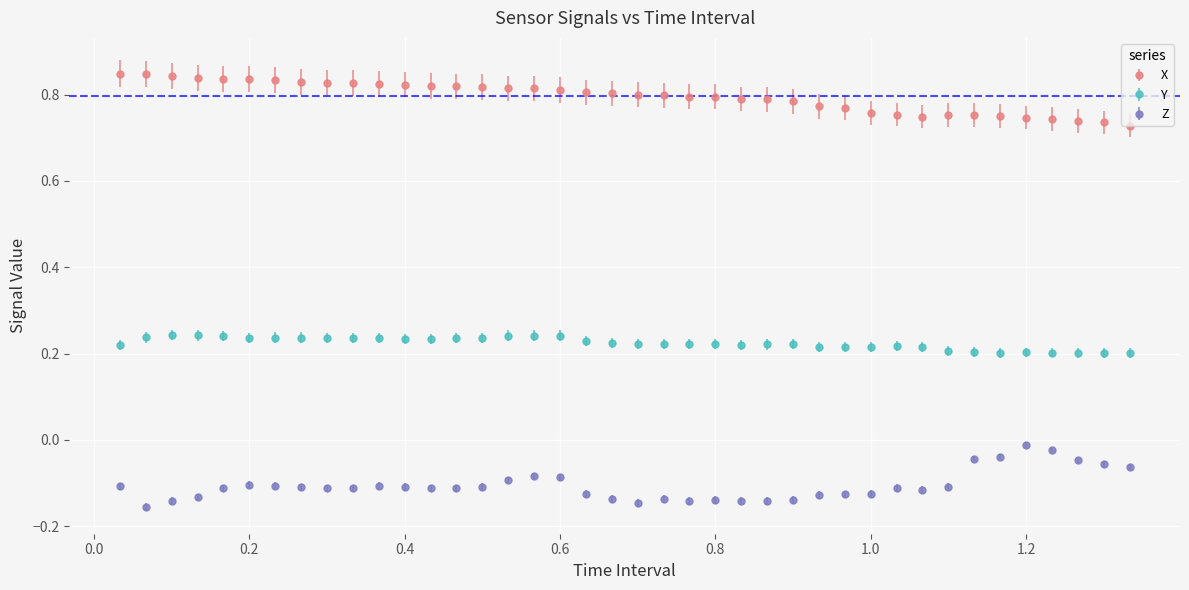

True or false: Z and X cross at least once.

False